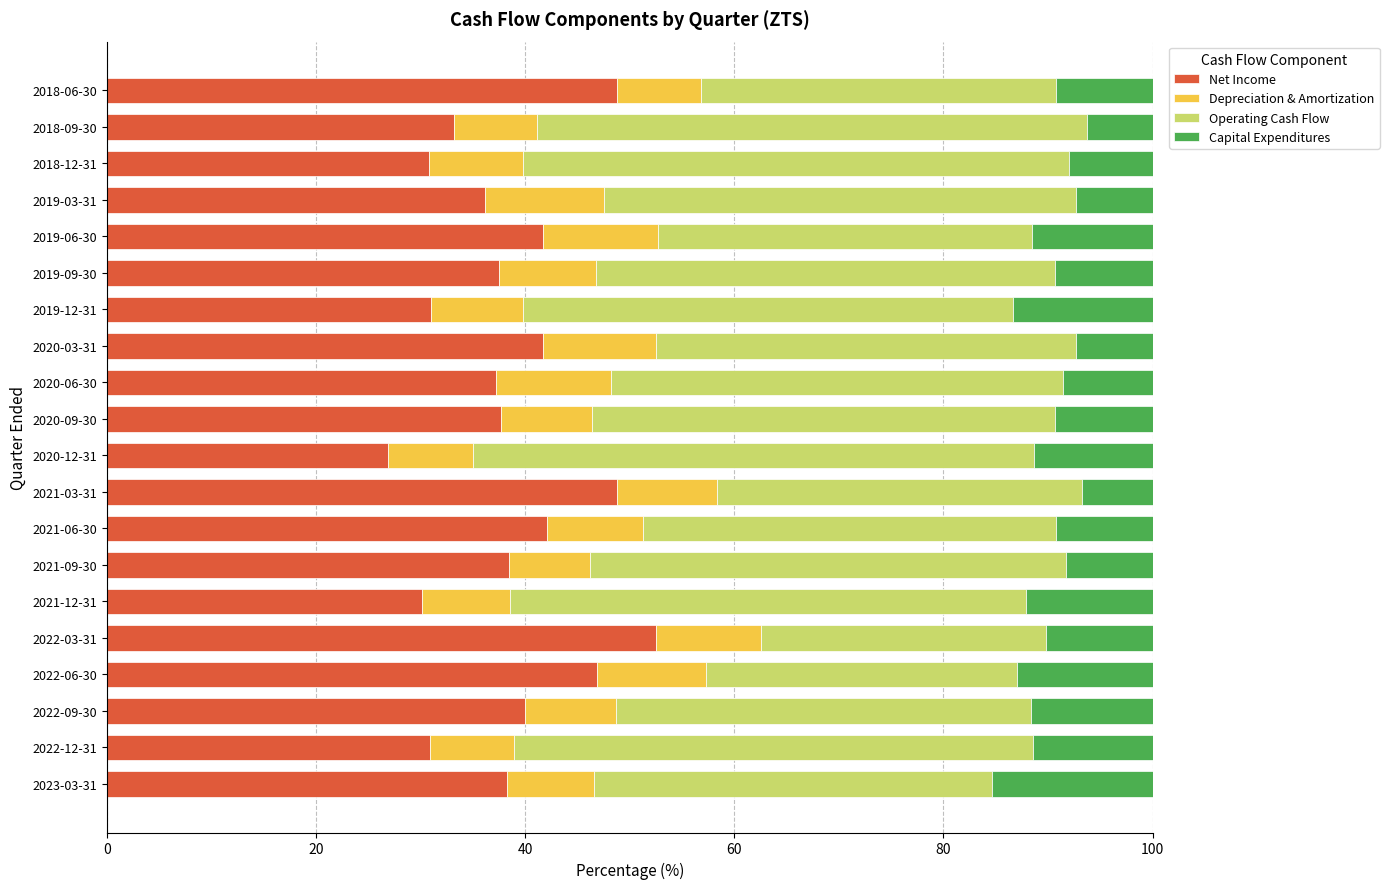

What is the total value across all series at 2019-12-31?

100.0